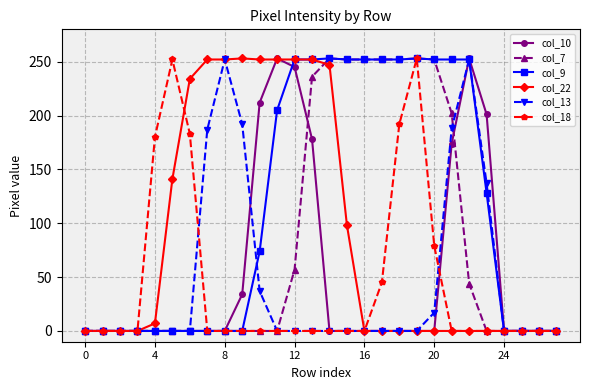

What is the maximum value for col_10?

253